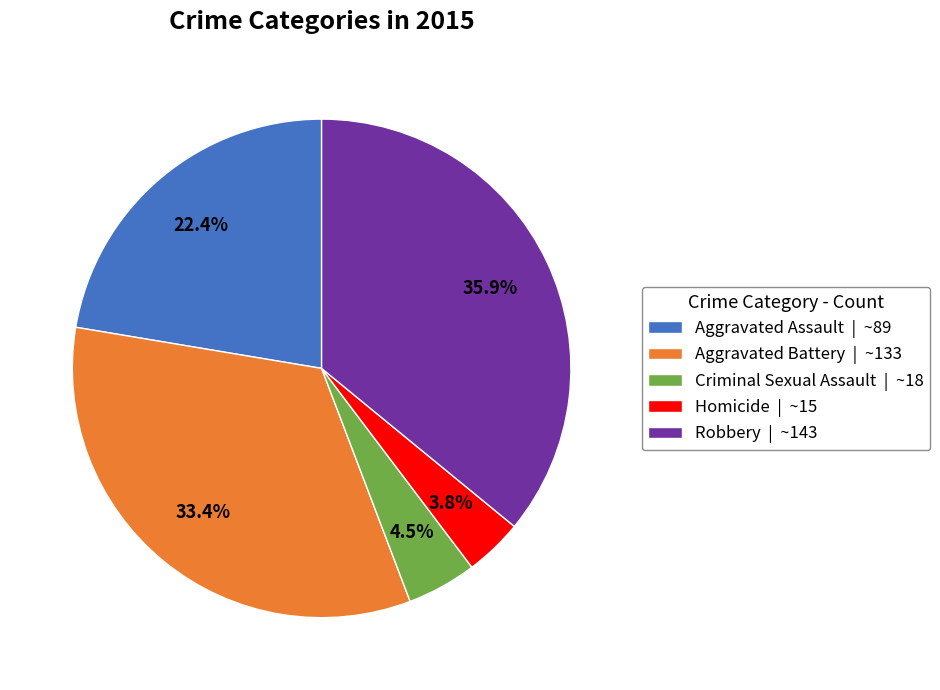

To the nearest percent, what percentage of the pie is Aggravated Battery?

33%